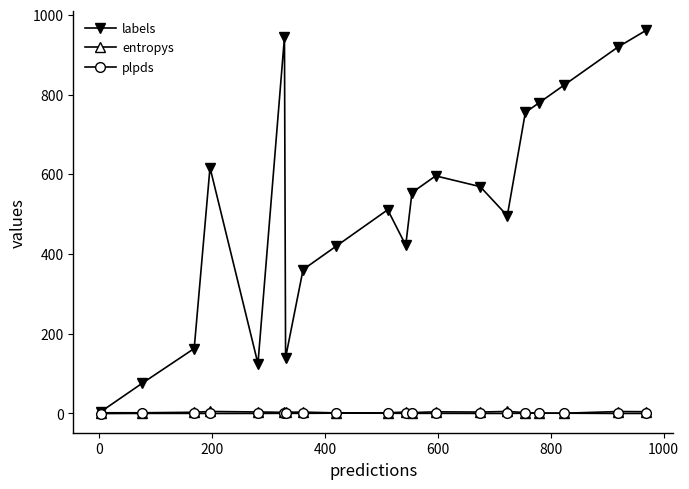

Is this an area chart (filled region under the line)?

No